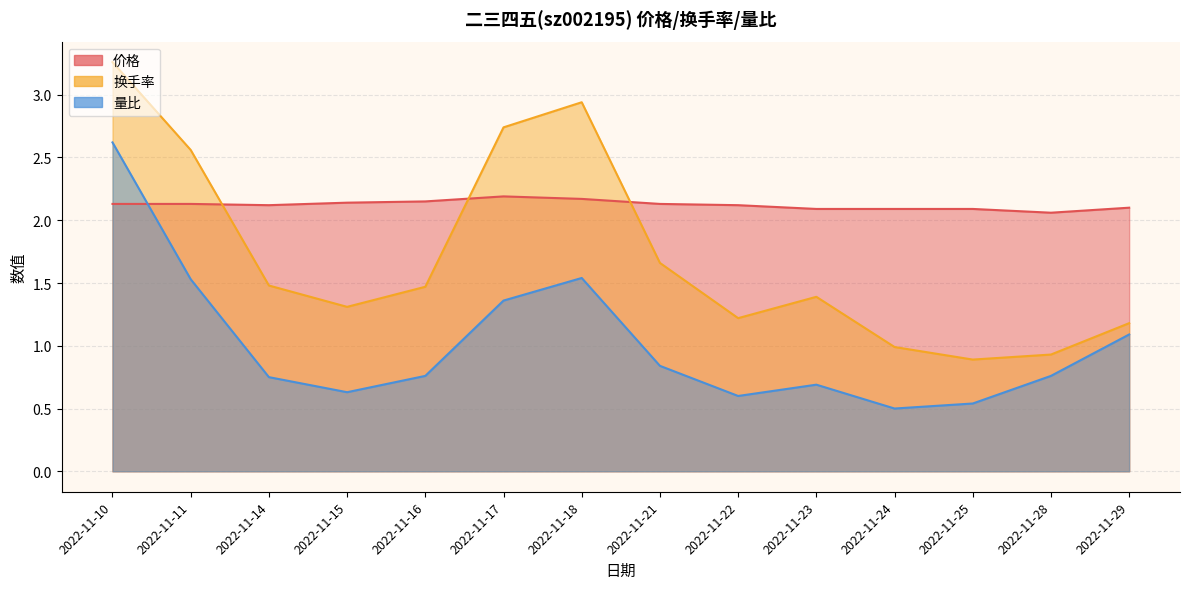

What is the minimum value for 换手率?

0.9